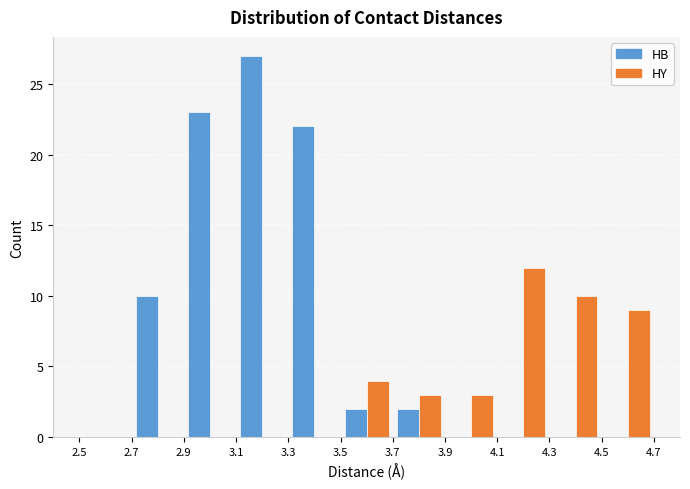

Reading left to right, list every range on the x-axis with the height of the bar of each series over it. The values are not printed on the chart, so give them approximately, as read against the axis.

2.5 to 2.7: HB=0	HY=0
2.7 to 2.9: HB=10	HY=0
2.9 to 3.1: HB=23	HY=0
3.1 to 3.3: HB=27	HY=0
3.3 to 3.5: HB=22	HY=0
3.5 to 3.7: HB=2	HY=4
3.7 to 3.9: HB=2	HY=3
3.9 to 4.1: HB=0	HY=3
4.1 to 4.3: HB=0	HY=12
4.3 to 4.5: HB=0	HY=10
4.5 to 4.7: HB=0	HY=9